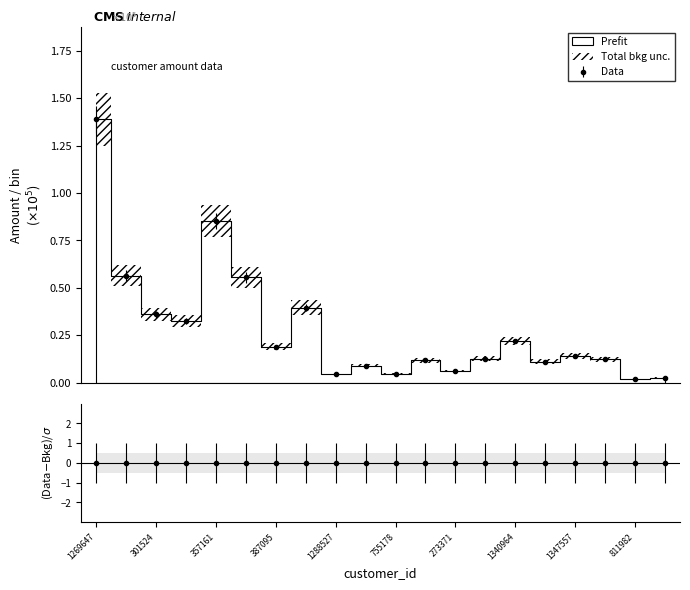

Reading left to right, extract all data points from this chart.

1.4	0.6	0.4	0.3	0.9	0.6	0.2	0.4	0.0	0.1	0.0	0.1	0.1	0.1	0.2	0.1	0.1	0.1	0.0	0.0